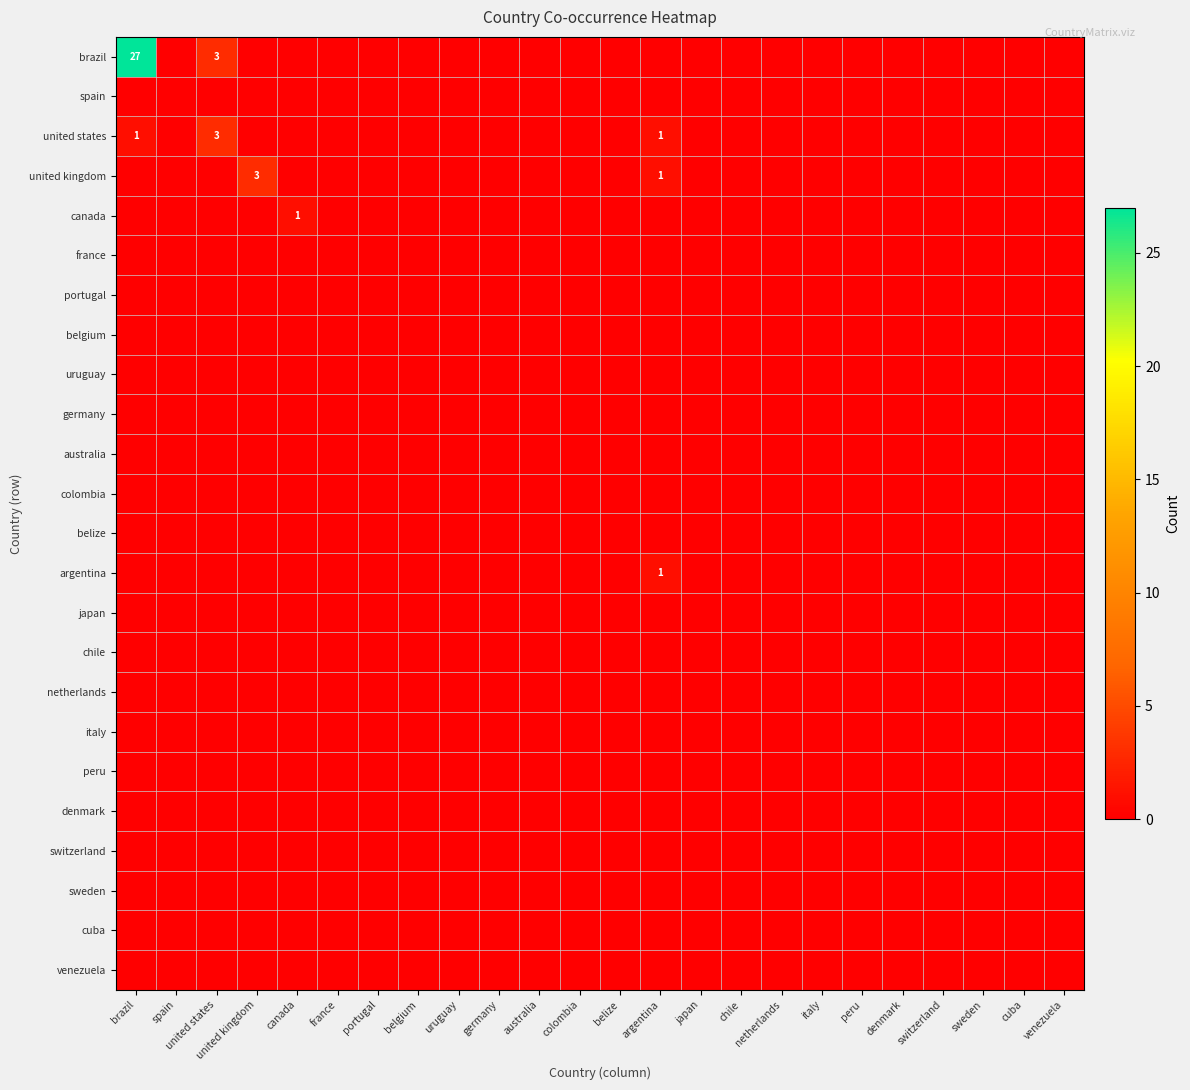

Which series has the largest total across all categories?

brazil